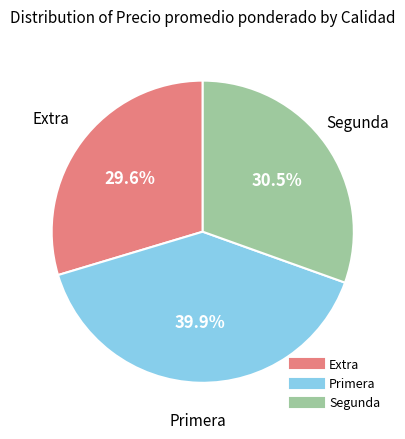

Is there any slice that represents more than half of the pie?

No